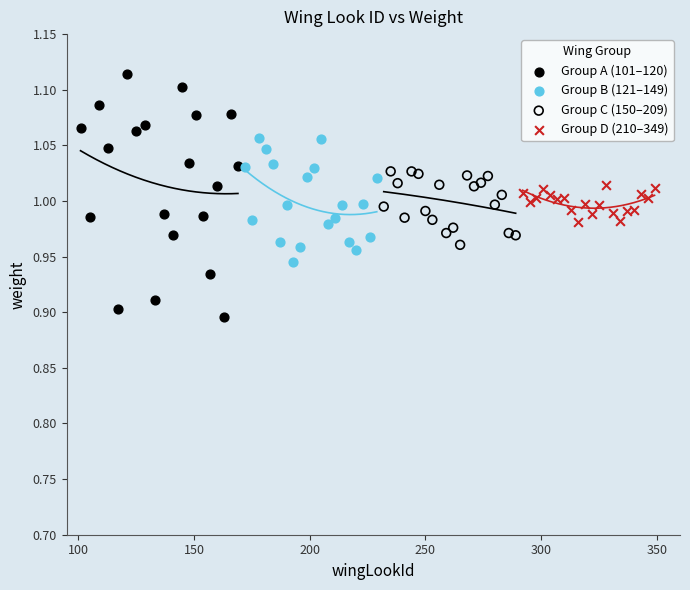

Which series has the widest spread of Y values?

Group A (101–120)